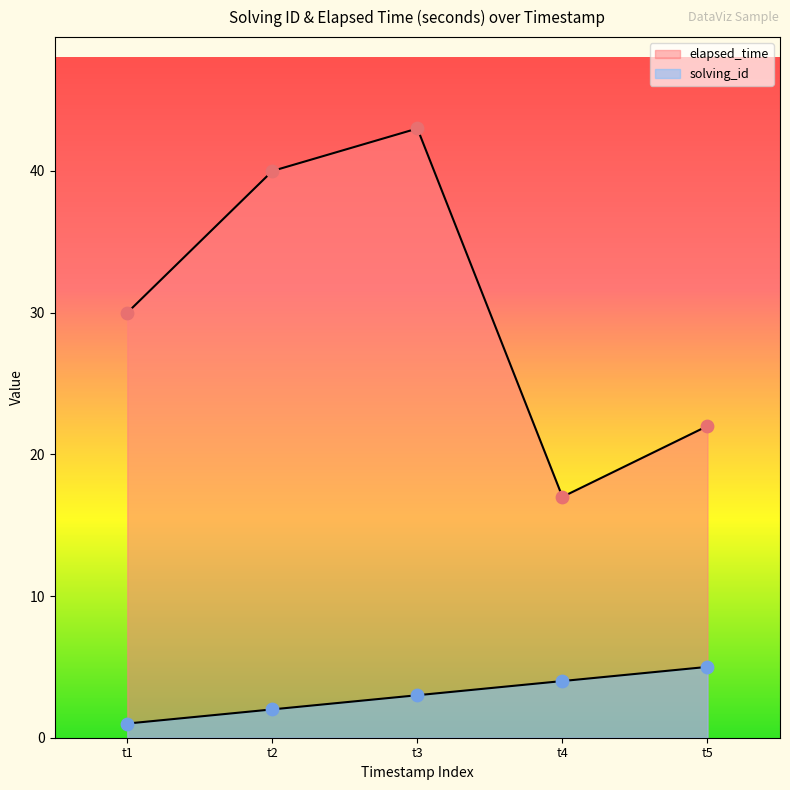

Which series contains the highest Y value?

elapsed_time